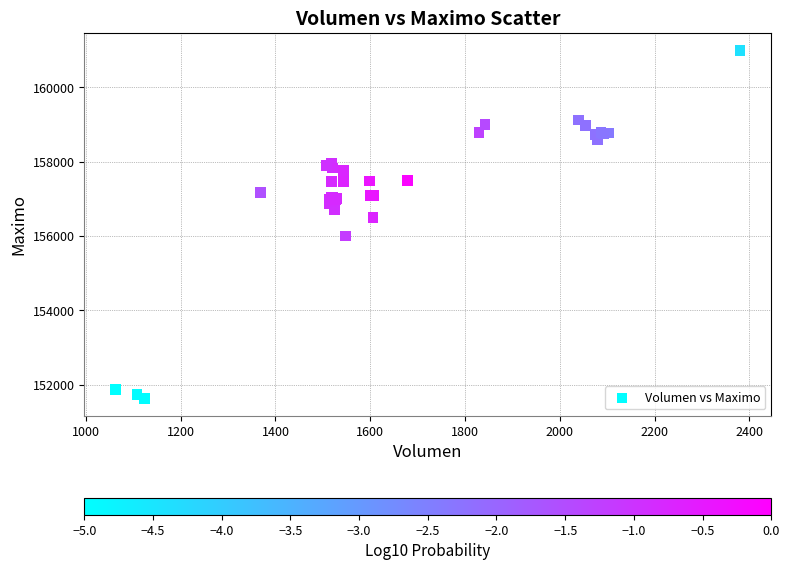

What Y value in the scatter plot is closest to 156316?

156500